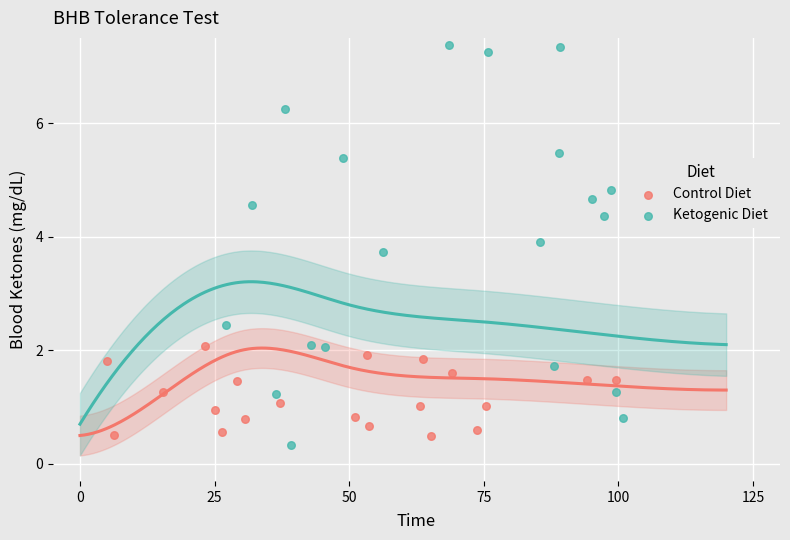

Which series contains the highest Y value?

Ketogenic Diet